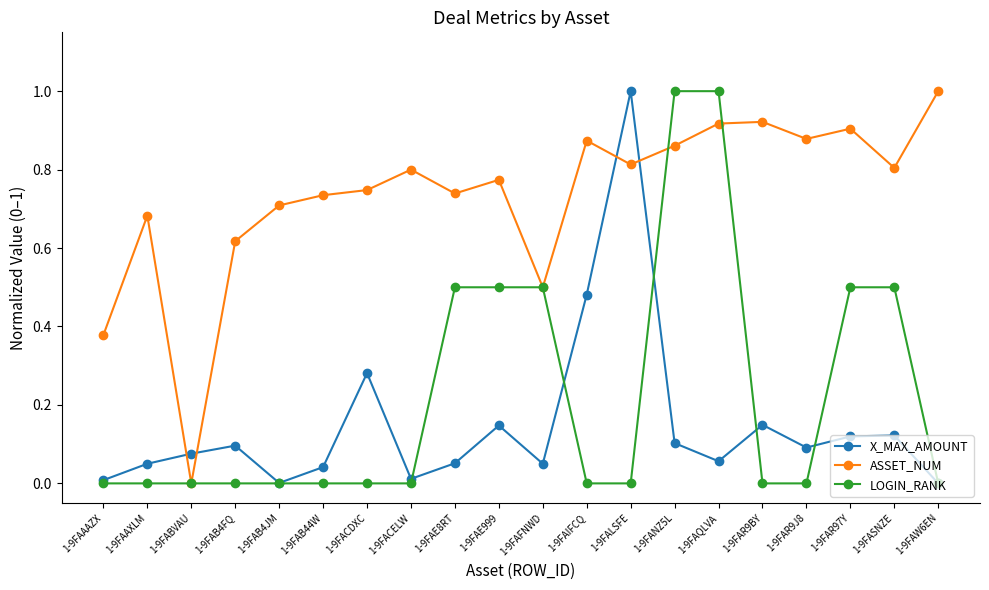

Rank the series at 1-9FAQLVA from lowest to highest value.

X_MAX_AMOUNT, ASSET_NUM, LOGIN_RANK